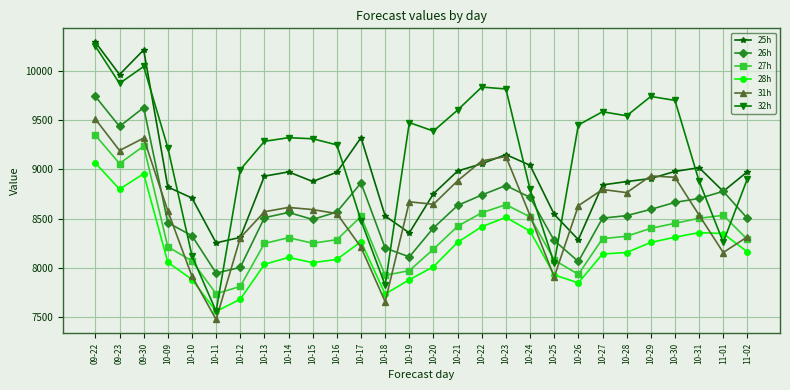

What is the label of the 22nd point from the right?

10-12